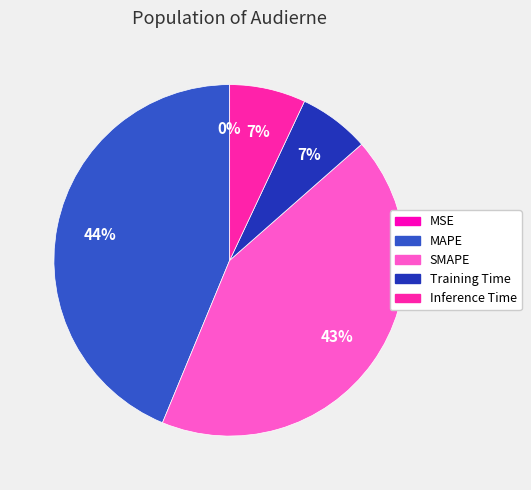

How many slices are in this pie chart?

5